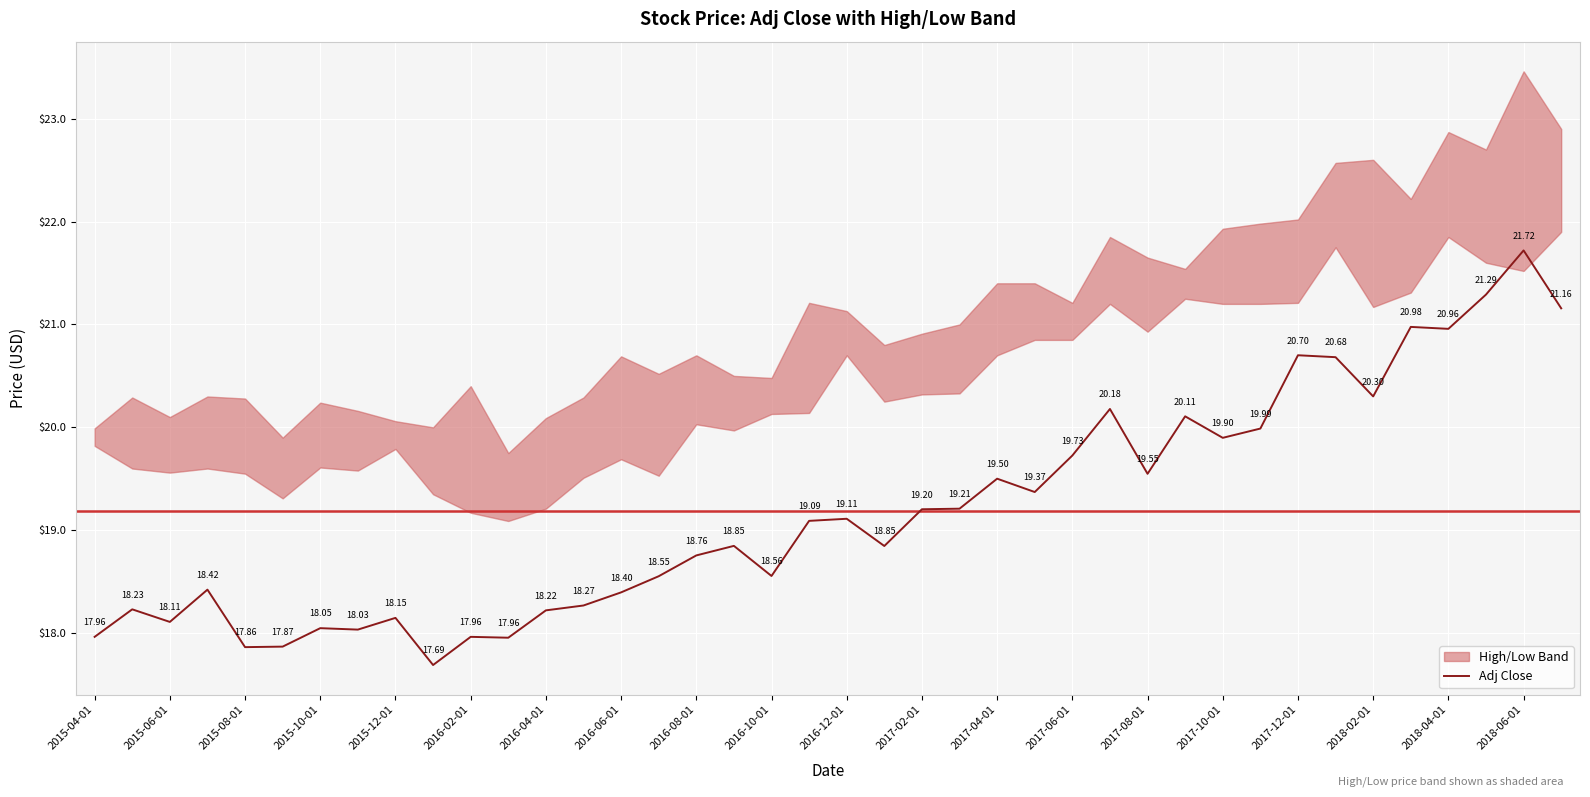

What is the sum of the values at 29 and 23?

39.3